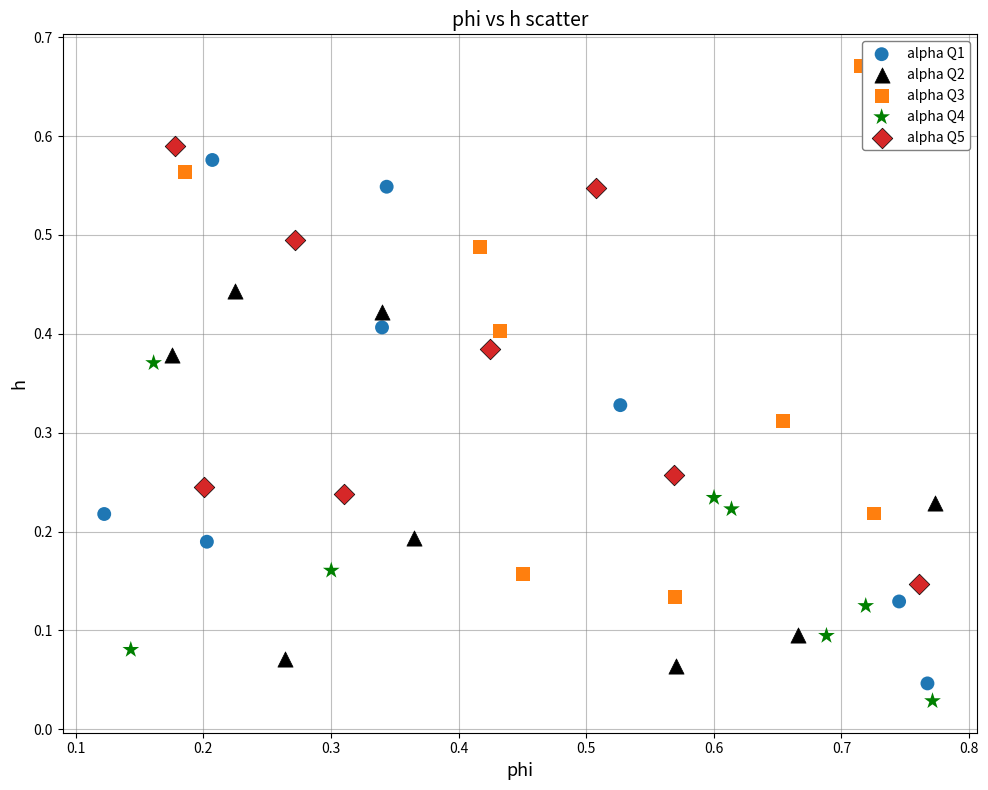

Which series reaches the maximum Y coordinate?

alpha Q3